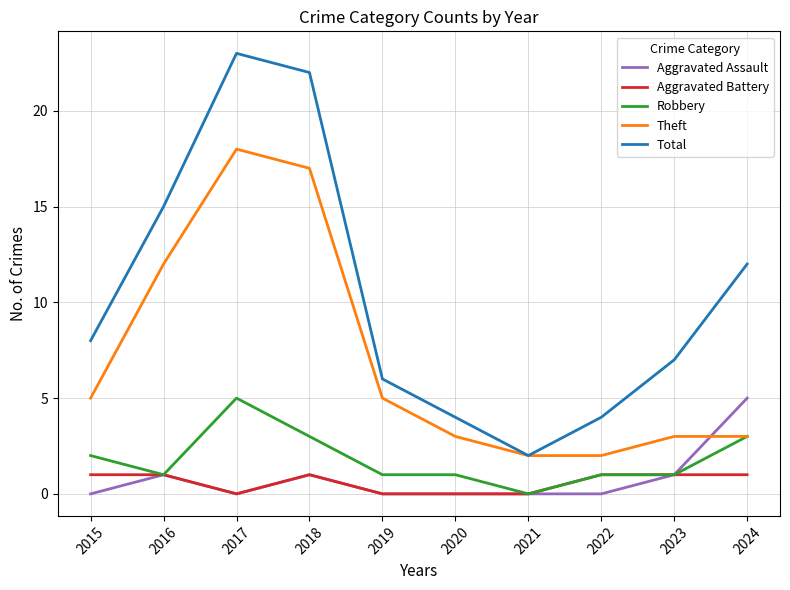

At which label does Total reach its minimum?

2021